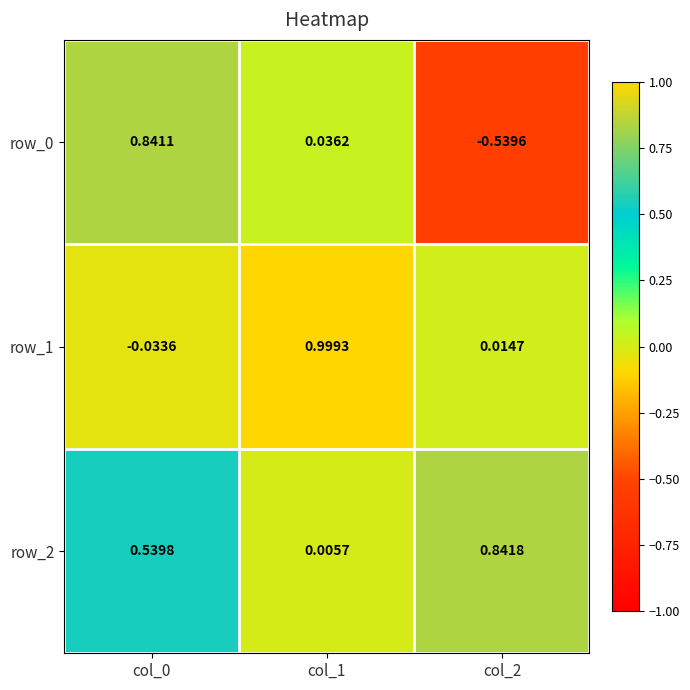

How many distinct data groups are displayed?

3